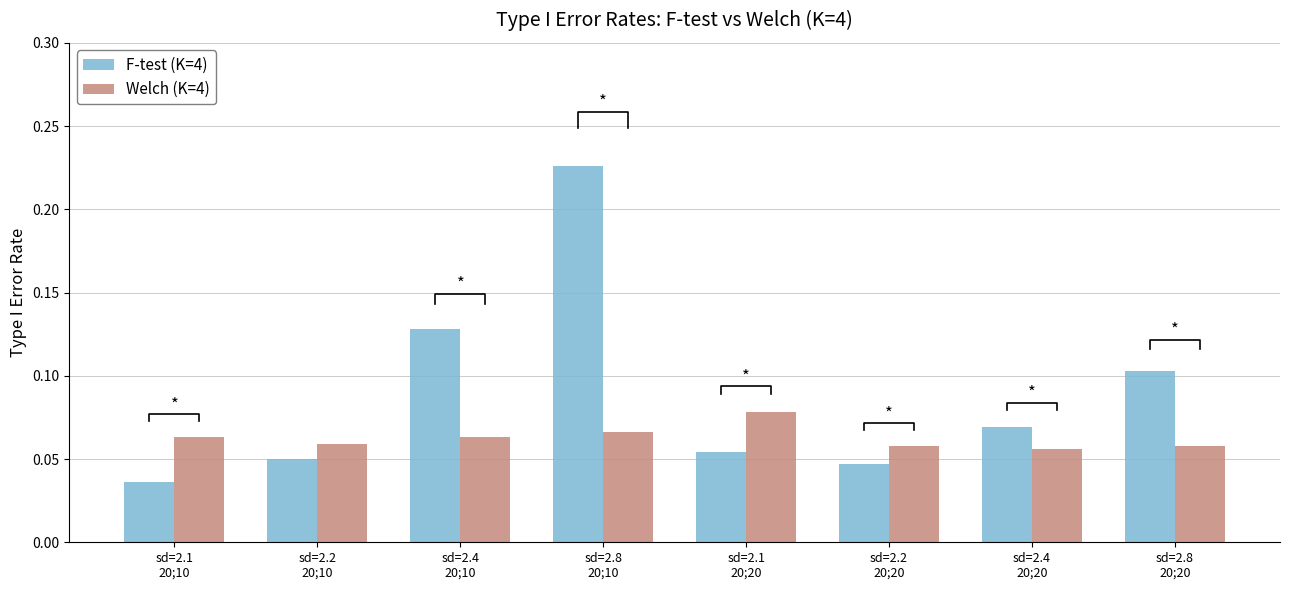

What is the label of the 5th bar from the left?

sd=2.1
20;20